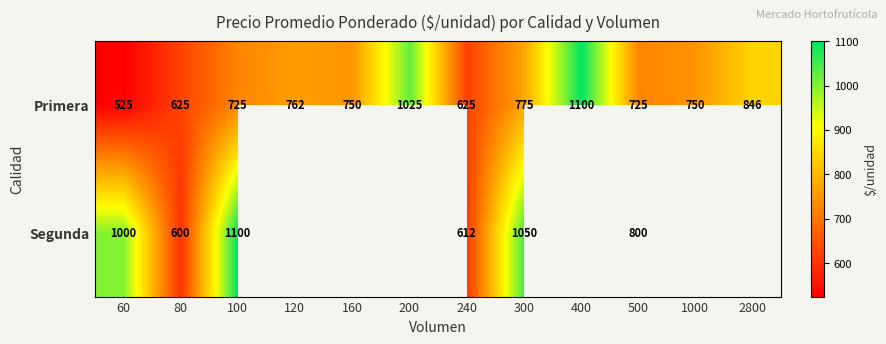

Which series changed the most between 100 and 500?

Segunda